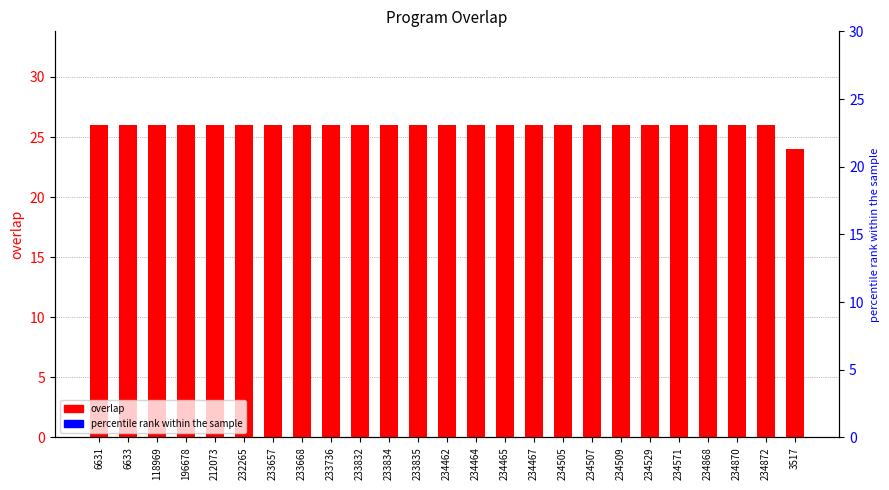

At which category is the sum across all series the highest?

6631